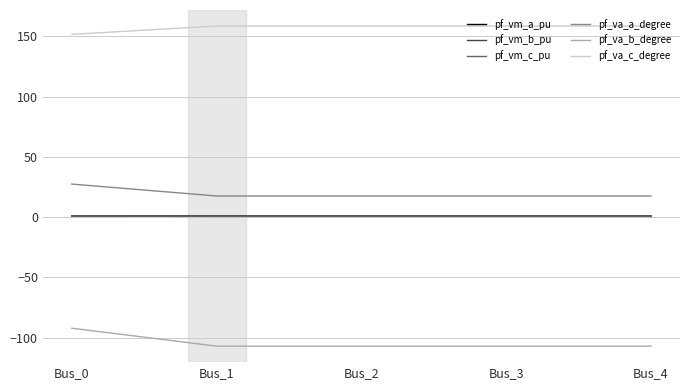

True or false: pf_va_a_degree and pf_vm_b_pu intersect in this chart.

False